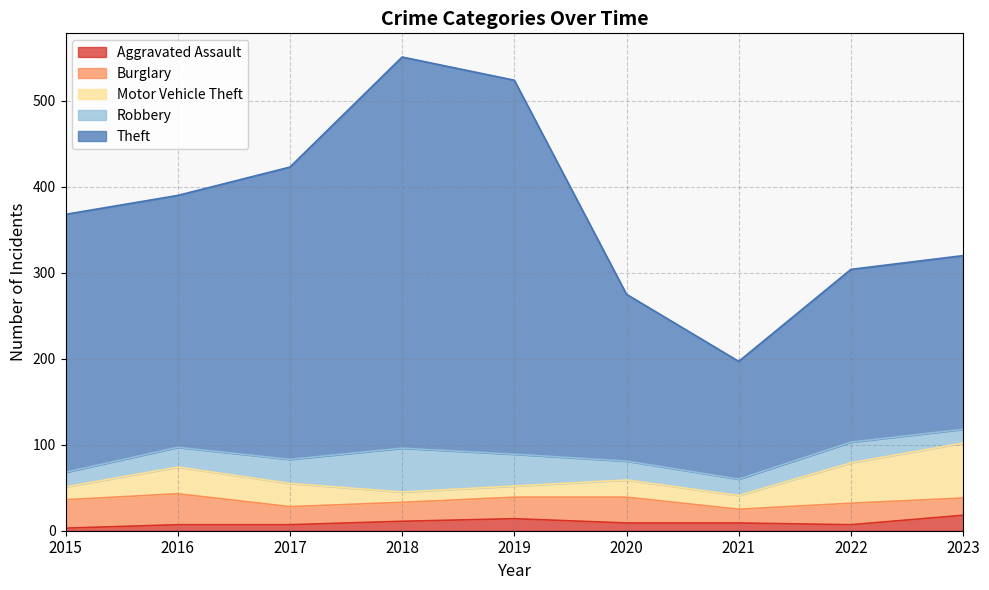

In Robbery, how many points are lower than both neighbors (excluding endpoints)?

1